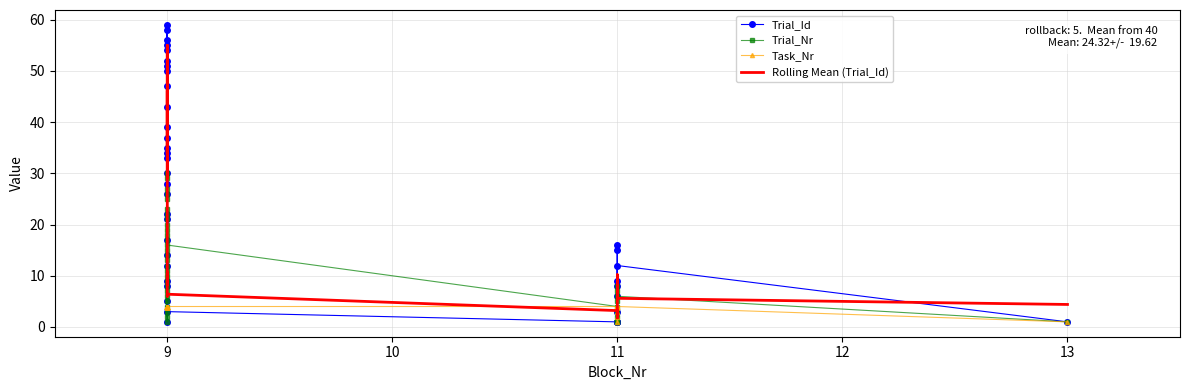

At how many categories does at least one series exceed 20?

22